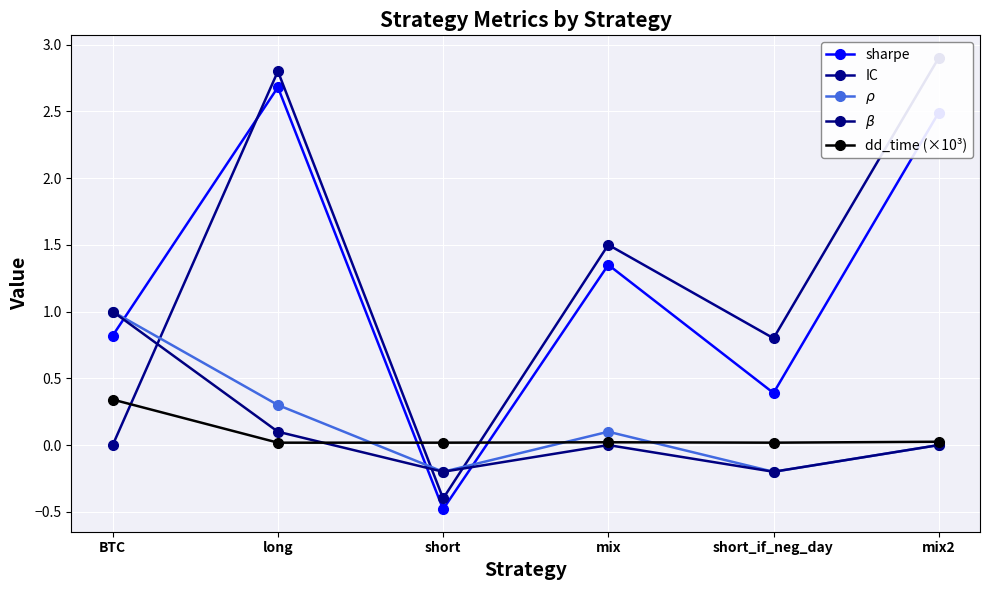

How many positive values does the sharpe series have?

5